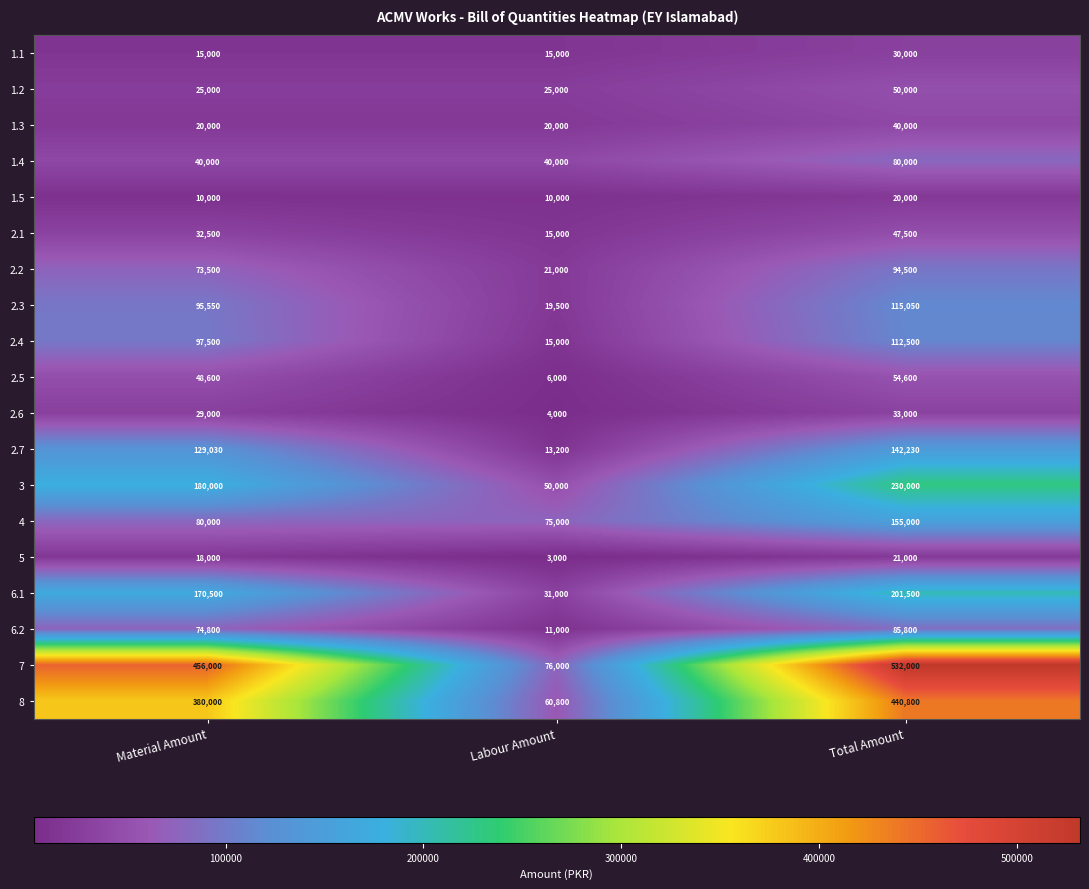

At how many categories does at least one series exceed 471154?

1